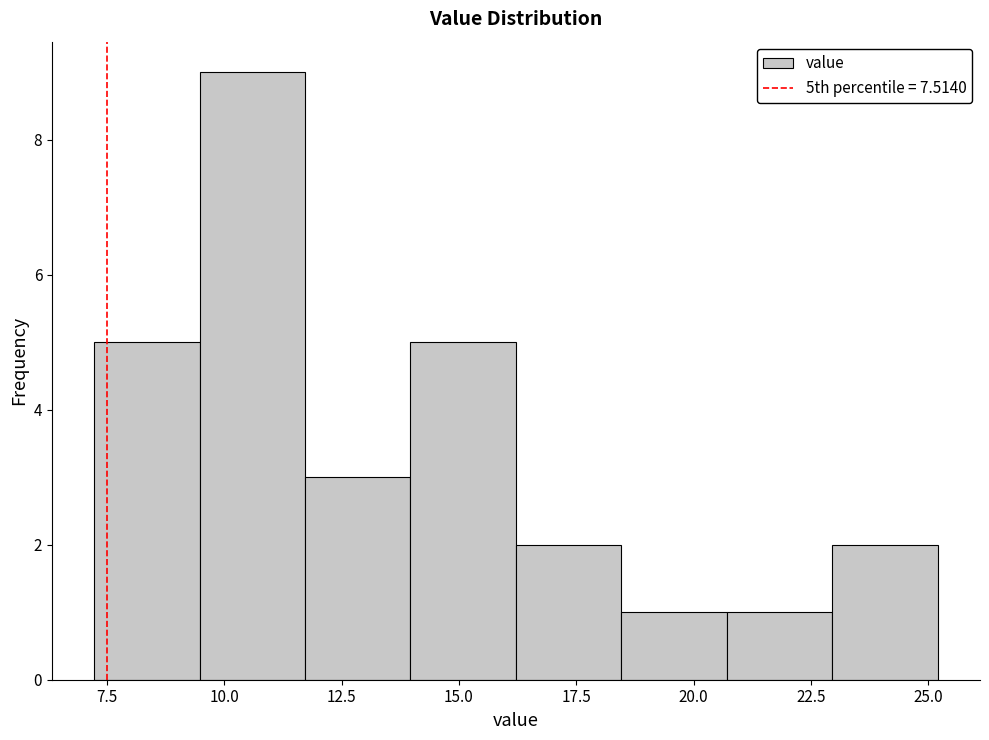

Which range on the x-axis has the tallest bar?

9.5 to 11.5